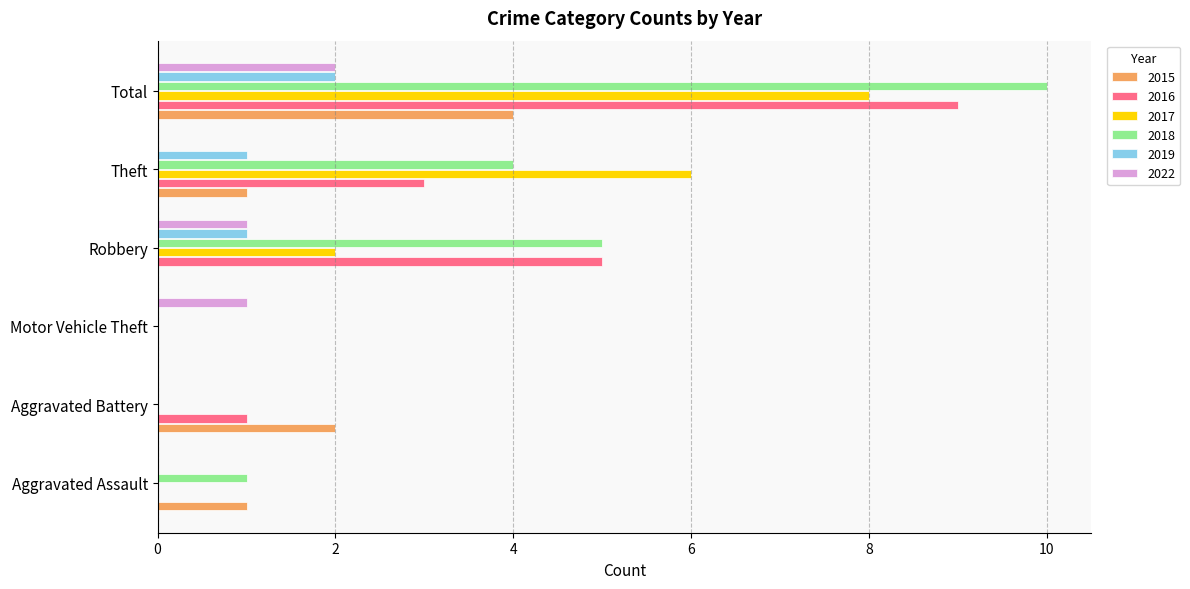

At which category is the sum across all series the highest?

Total